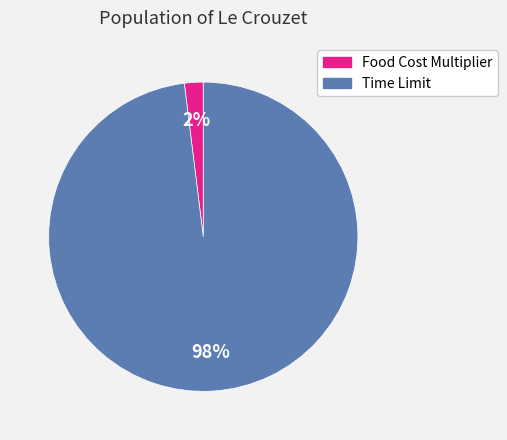

Rank the categories by value from lowest to highest.

Food Cost Multiplier, Time Limit